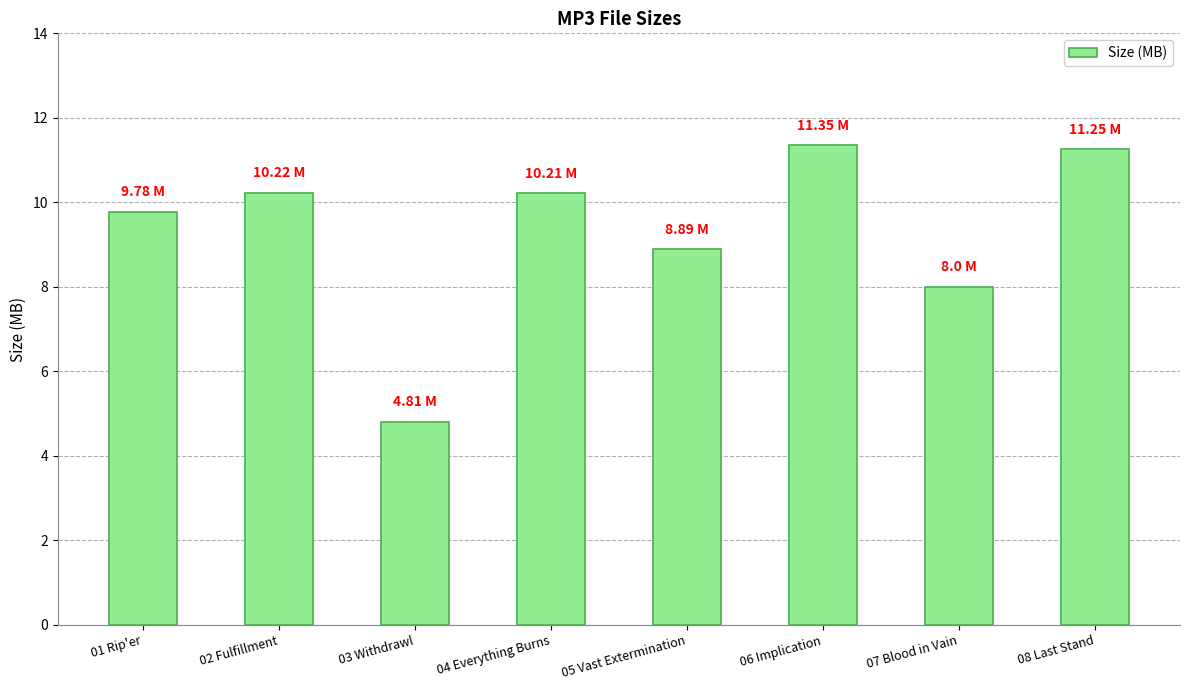

Approximately how many times larger is the value at 03 Withdrawl compared to 07 Blood in Vain?

0.6